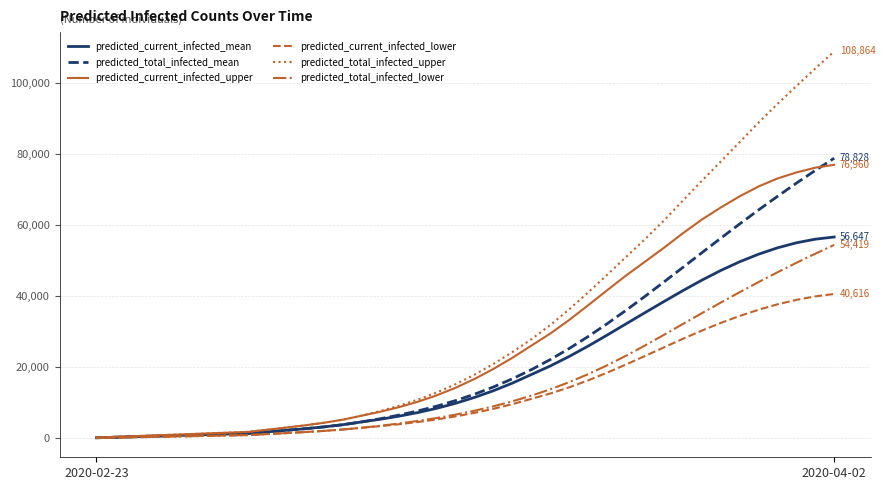

What is the highest value of the predicted_current_infected_mean series?

56647